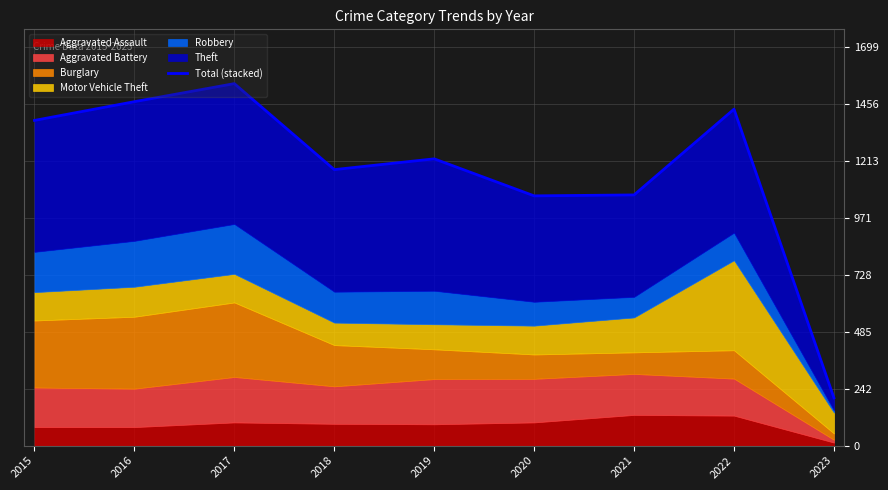

At which label is the value closest to 874?

2020